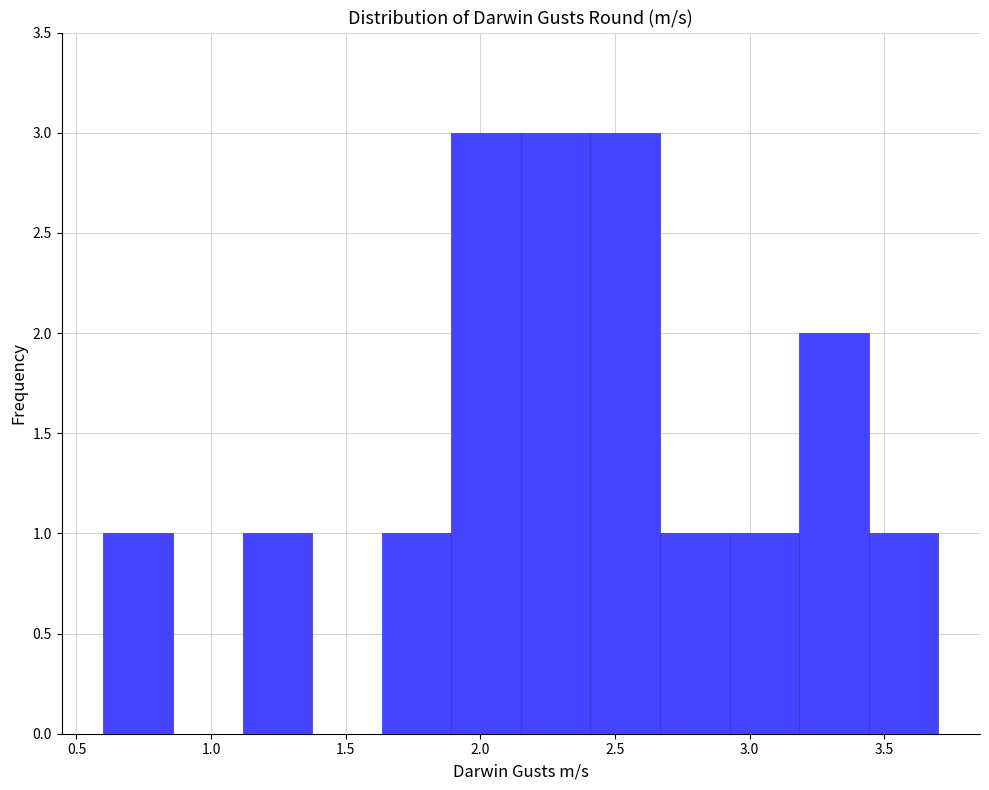

Reading left to right, list every bar in this chart as the range it spans on the x-axis followed by its height. Neither the bar edges nor the heights are printed on the chart, so give them approximately, as read against the axes.

0.60 to 0.85: 1
0.85 to 1.10: 0
1.10 to 1.40: 1
1.40 to 1.65: 0
1.65 to 1.90: 1
1.90 to 2.15: 3
2.15 to 2.40: 3
2.40 to 2.65: 3
2.65 to 2.95: 1
2.95 to 3.20: 1
3.20 to 3.45: 2
3.45 to 3.70: 1